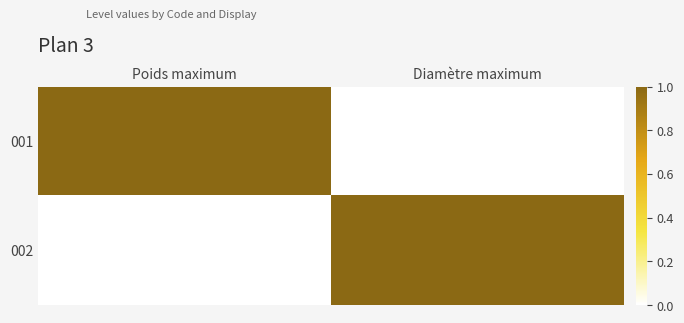

Reading right to left, extract all data points from this chart.

001: Diamètre maximum=0	Poids maximum=1
002: Diamètre maximum=1	Poids maximum=0